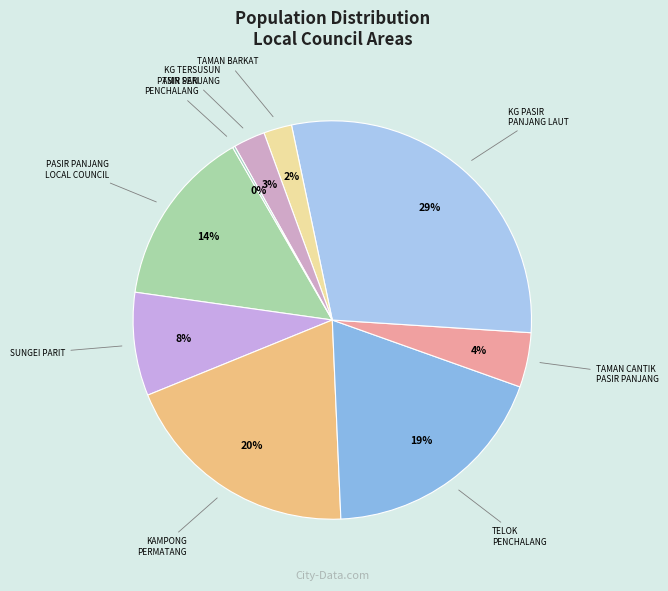

What is the largest slice in the pie chart?

KG PASIR PANJANG LAUT